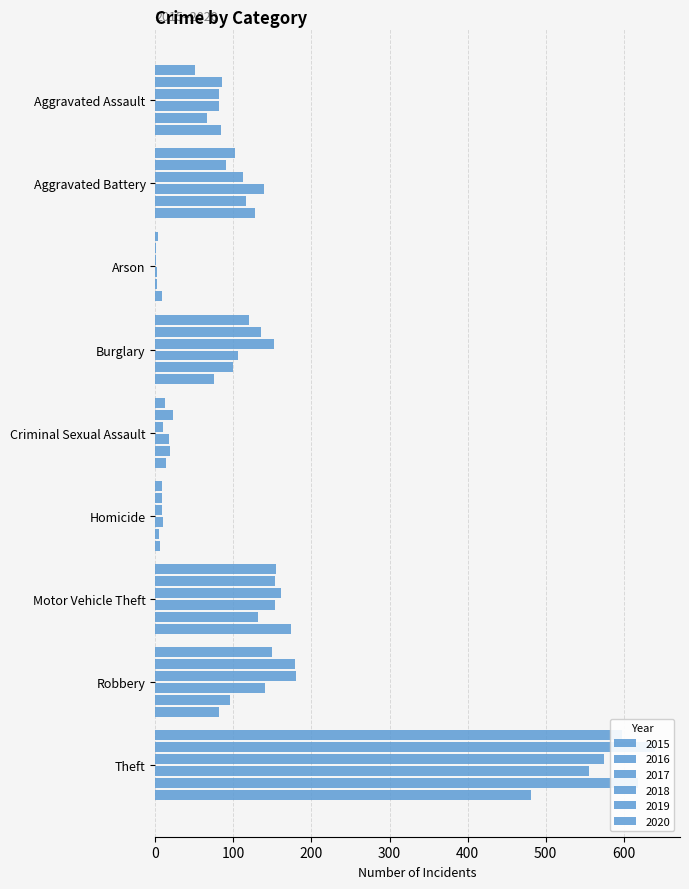

How many groups of bars are there?

9